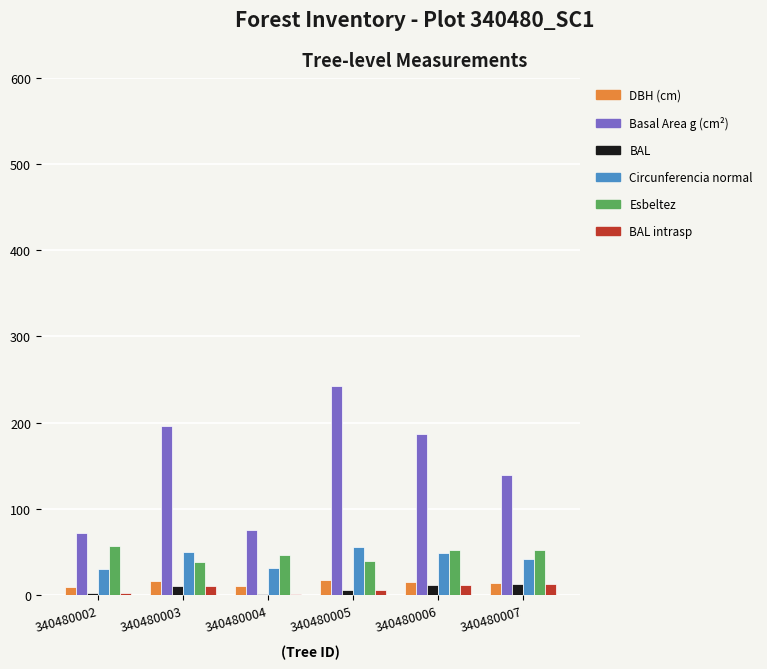

How many distinct data groups are displayed?

6